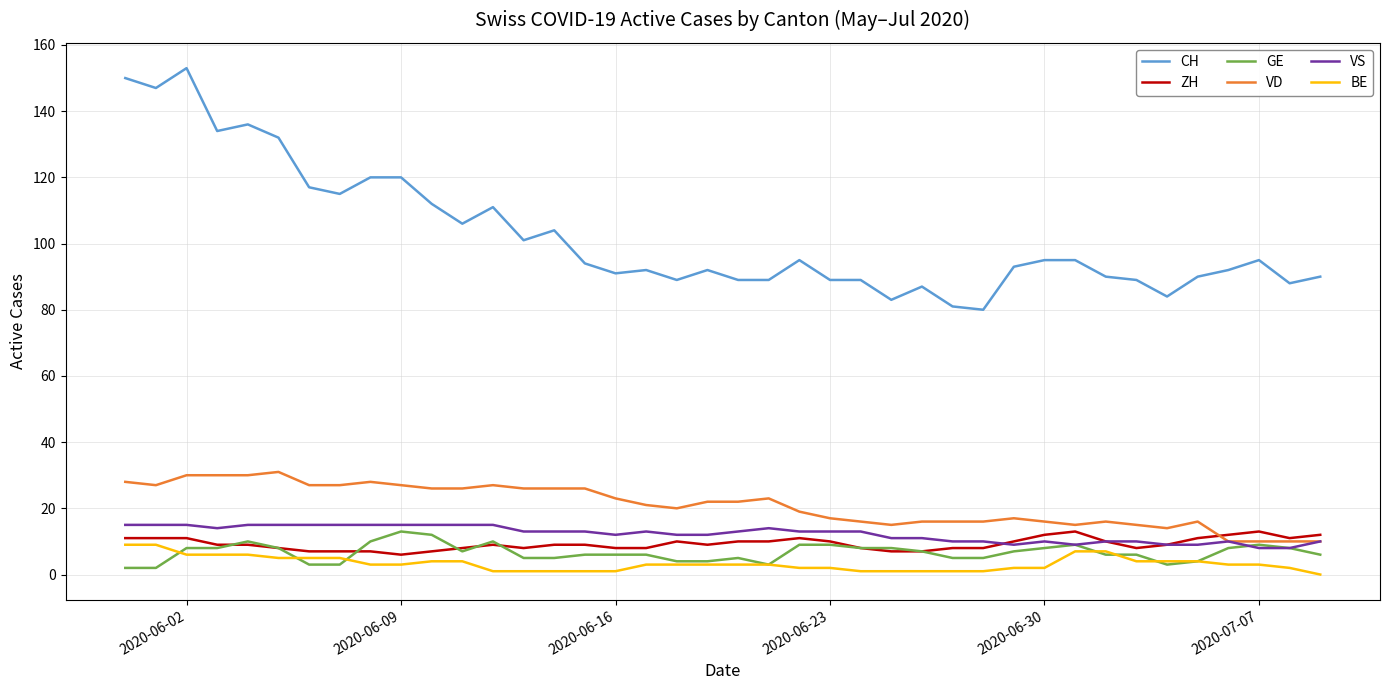

Which series has the largest total across all categories?

CH